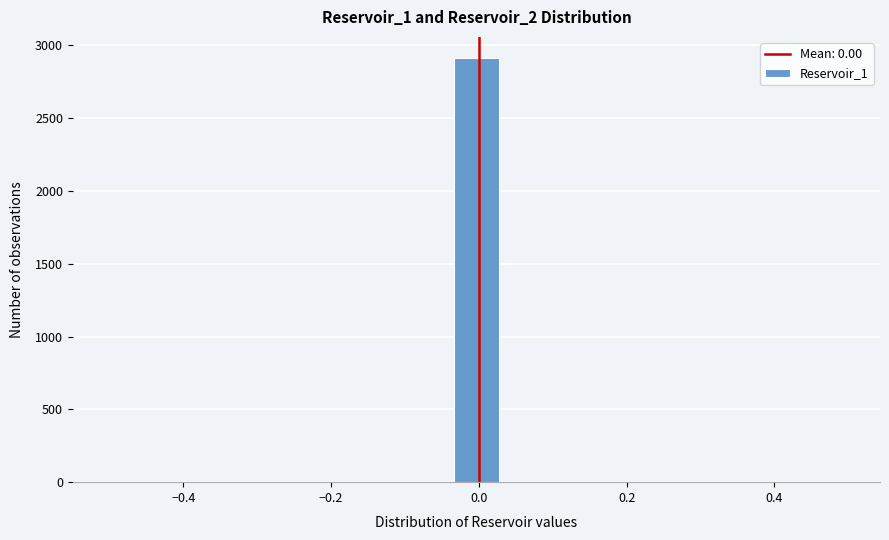

Read against the x-axis, roughly where is the centre of the tallest bar?

0.00